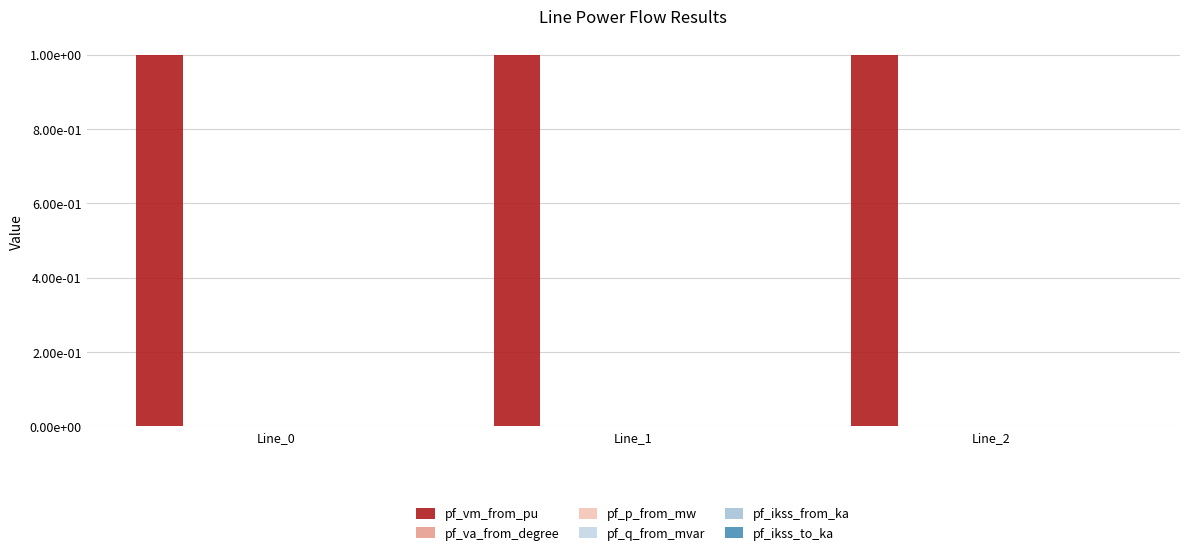

Which category has the highest value across all series?

Line_2